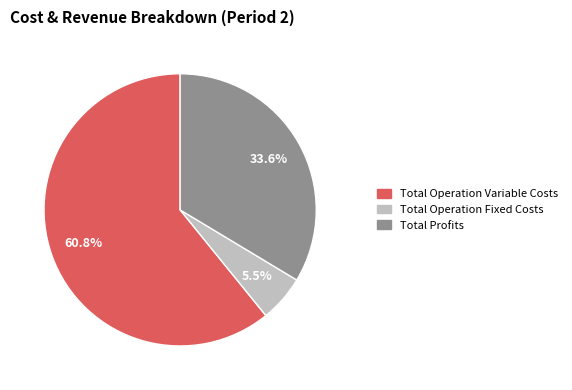

Is the sum of Total Operation Fixed Costs and Total Profits greater than half?

No